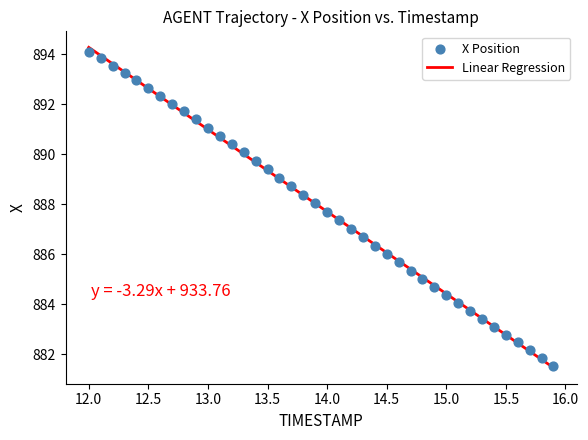

What is the range of X values (max minus min)?

3.9